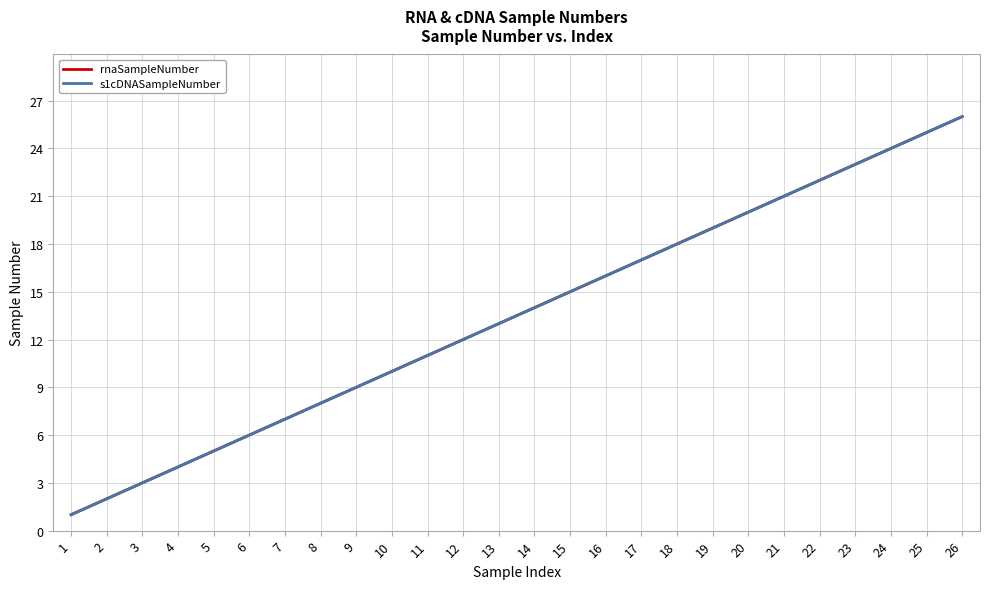

Reading right to left, transcribe all the data shown in this chart.

rnaSampleNumber: 26=26	25=25	24=24	23=23	22=22	21=21	20=20	19=19	18=18	17=17	16=16	15=15	14=14	13=13	12=12	11=11	10=10	9=9	8=8	7=7	6=6	5=5	4=4	3=3	2=2	1=1
s1cDNASampleNumber: 26=26	25=25	24=24	23=23	22=22	21=21	20=20	19=19	18=18	17=17	16=16	15=15	14=14	13=13	12=12	11=11	10=10	9=9	8=8	7=7	6=6	5=5	4=4	3=3	2=2	1=1